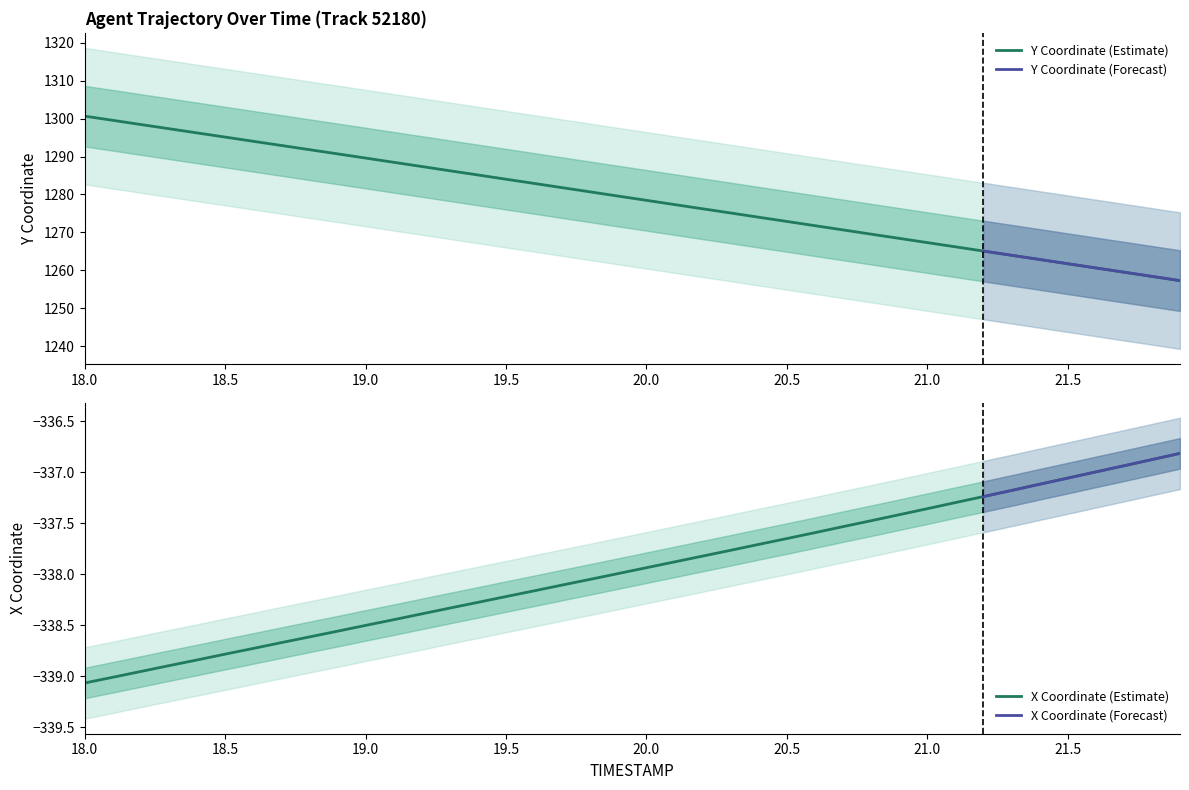

What is the label of the 35th point from the right?

18.5